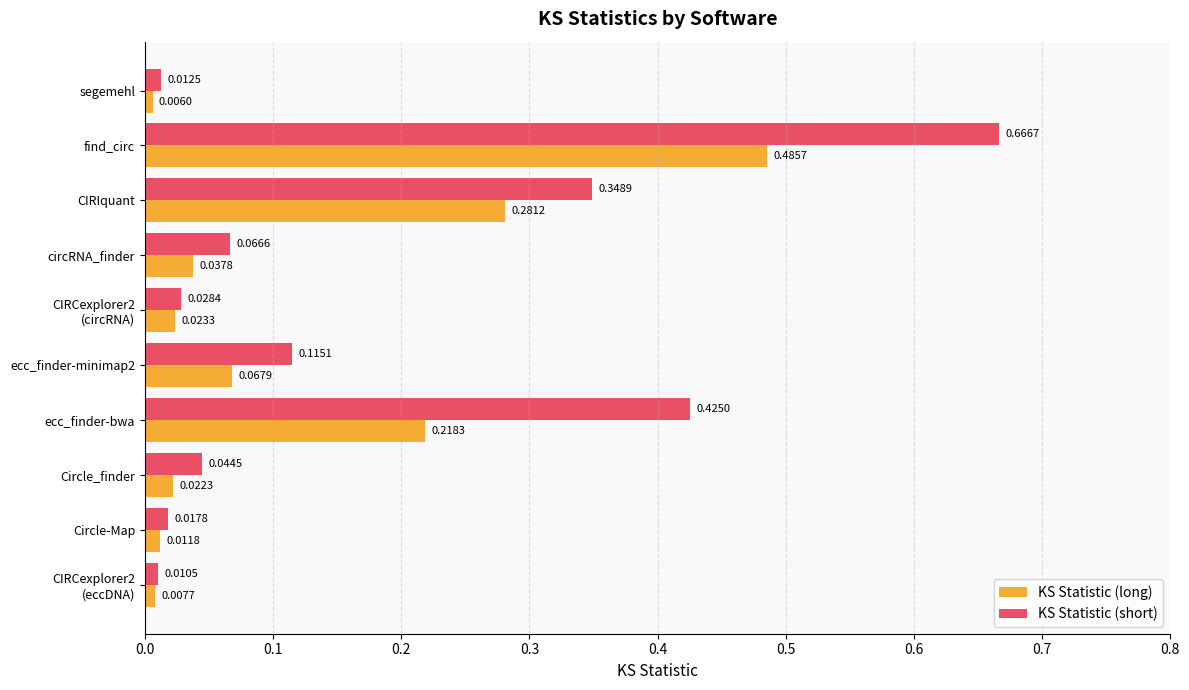

Which series has the widest spread of values?

KS Statistic (short)